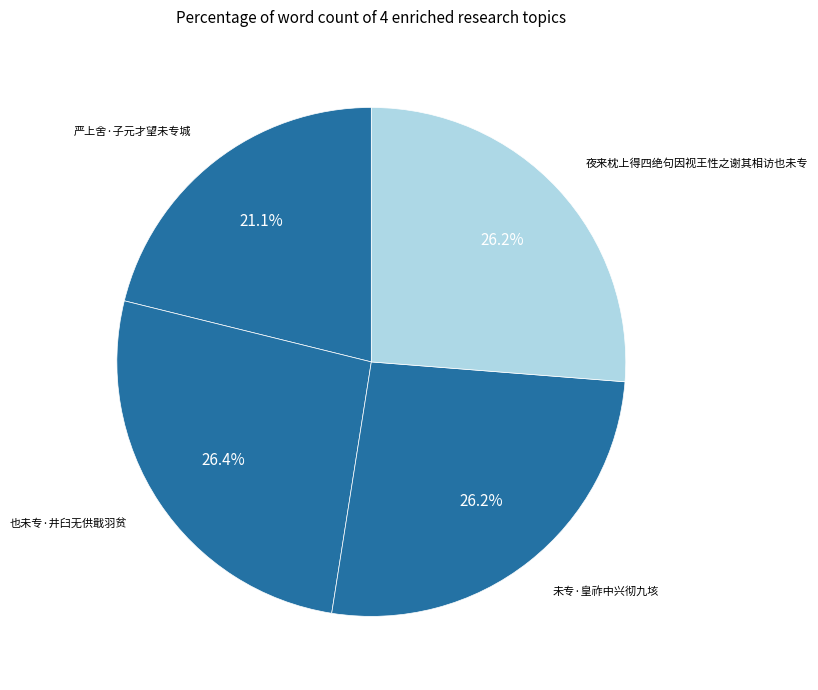

Do 未专·皇祚中兴彻九垓 and 夜来枕上得四绝句因视王性之谢其相访也未专 together represent more than half of the pie?

Yes